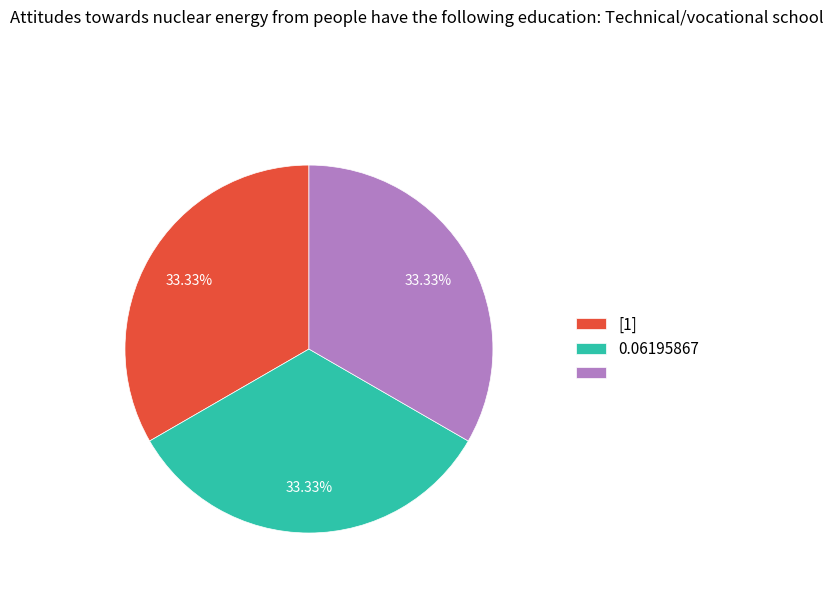

Is there any slice that represents more than half of the pie?

No